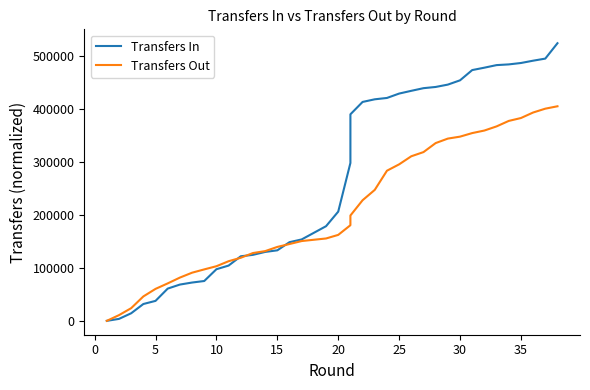

How many intersections are there between Transfers In and Transfers Out?

3